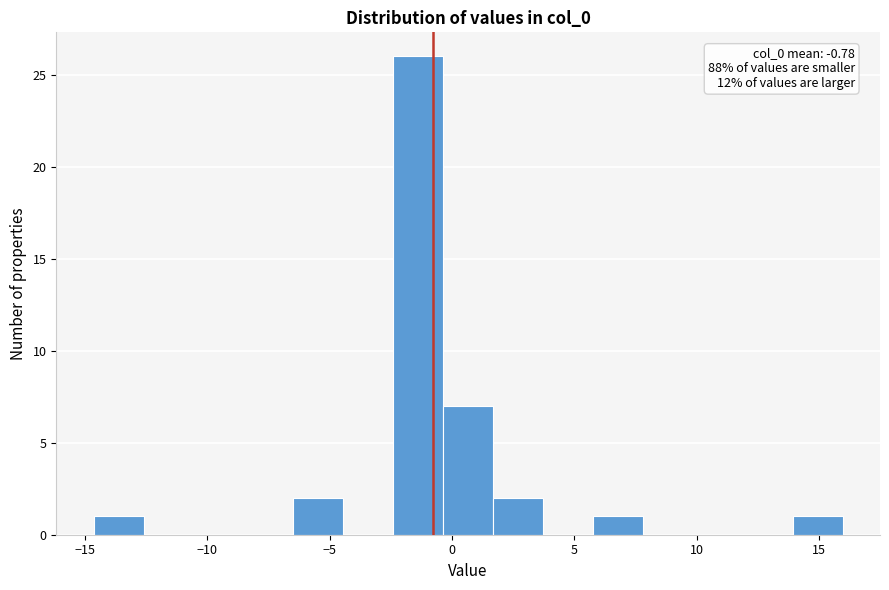

Over which range of the x-axis is the bar tallest?

-2.5 to -0.5